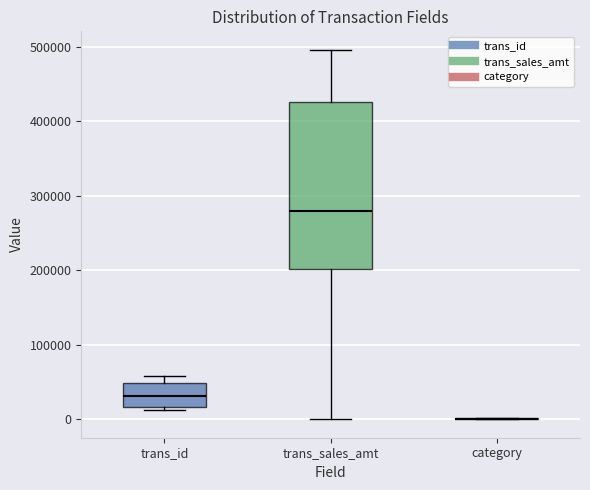

Reading left to right, read every box against the y-axis: the position of its median line, the range the box covers, and the ends of its whiskers. The values are not printed on the chart, so give them approximately, as read against the axis.

trans_id: median 30000, box 20000 to 50000, whiskers 10000 to 60000
trans_sales_amt: median 280000, box 200000 to 430000, whiskers 0 to 500000
category: box collapsed to a line at 0, whiskers 0 to 0